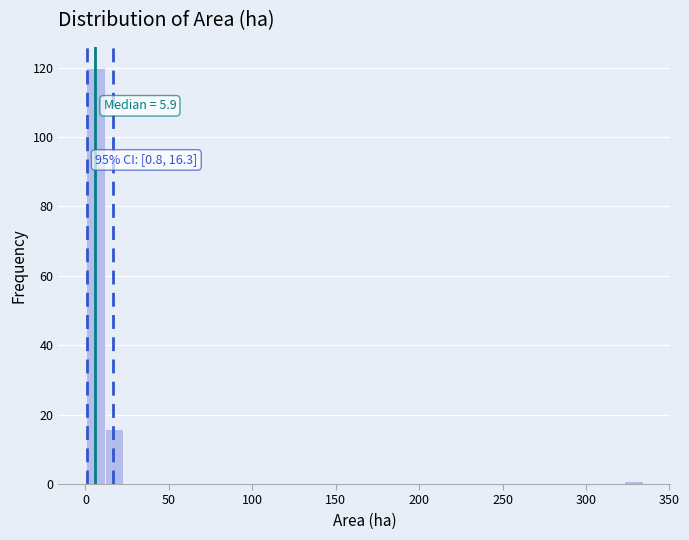

Read against the x-axis, roughly where is the centre of the tallest bar?

5